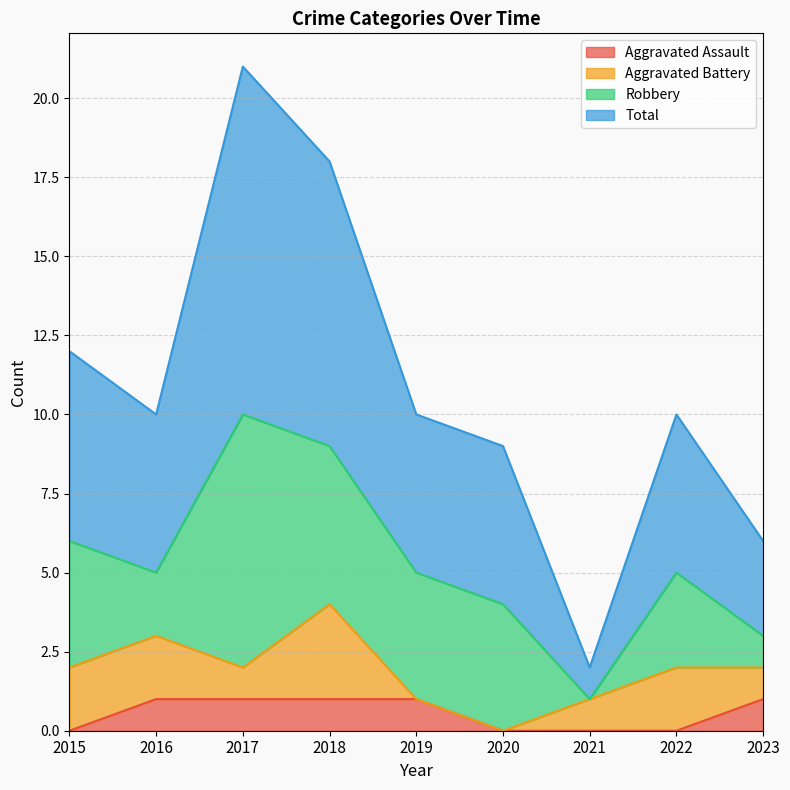

Reading left to right, extract all data points from this chart.

Aggravated Assault: 2015=0	2016=1	2017=1	2018=1	2019=1	2020=0	2021=0	2022=0	2023=1
Total: 2015=12	2016=10	2017=21	2018=18	2019=10	2020=9	2021=2	2022=10	2023=6